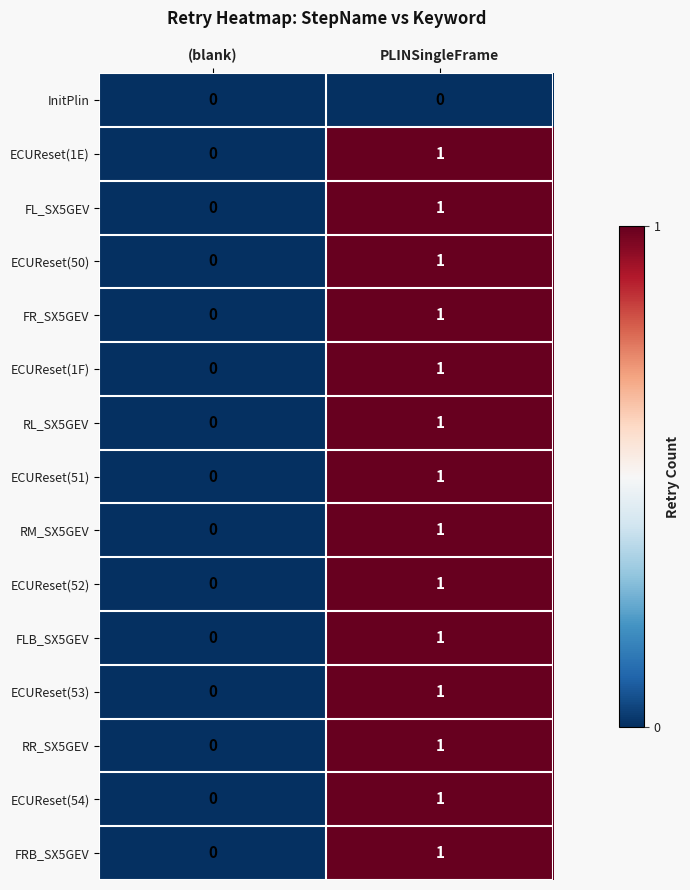

List the labels in order of FRB_SX5GEV value, smallest first.

(blank), PLINSingleFrame